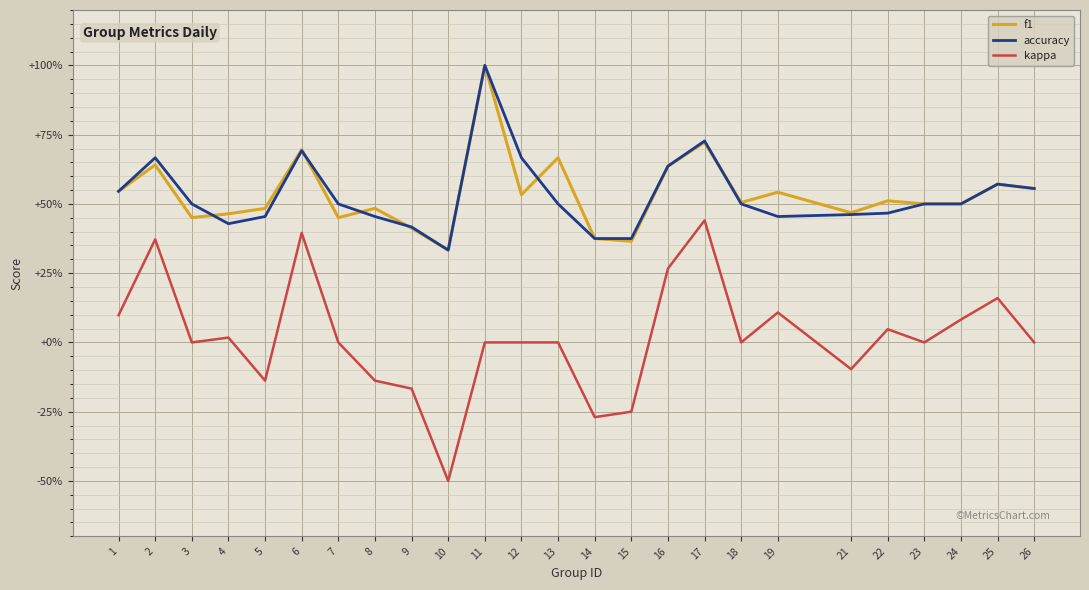

What are all the series names shown in the legend?

f1, accuracy, kappa